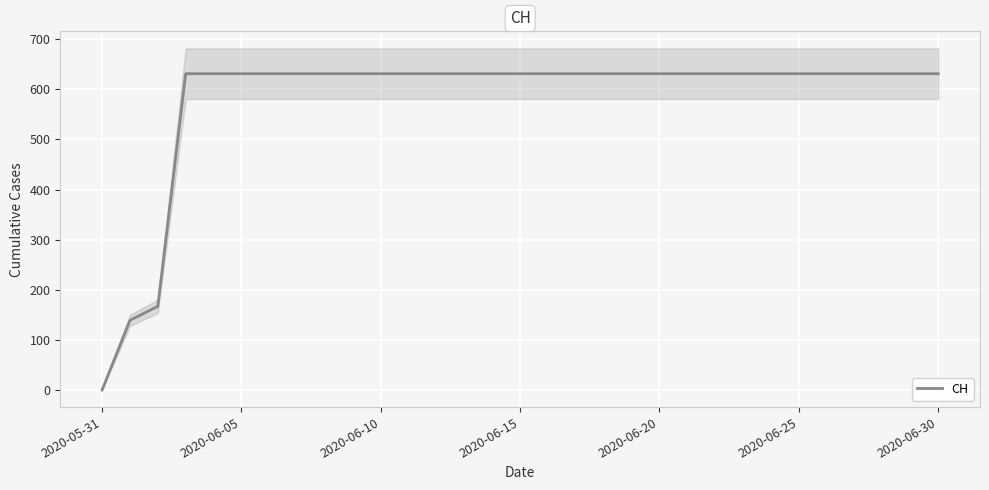

True or false: the data shows 174 at 22.

False